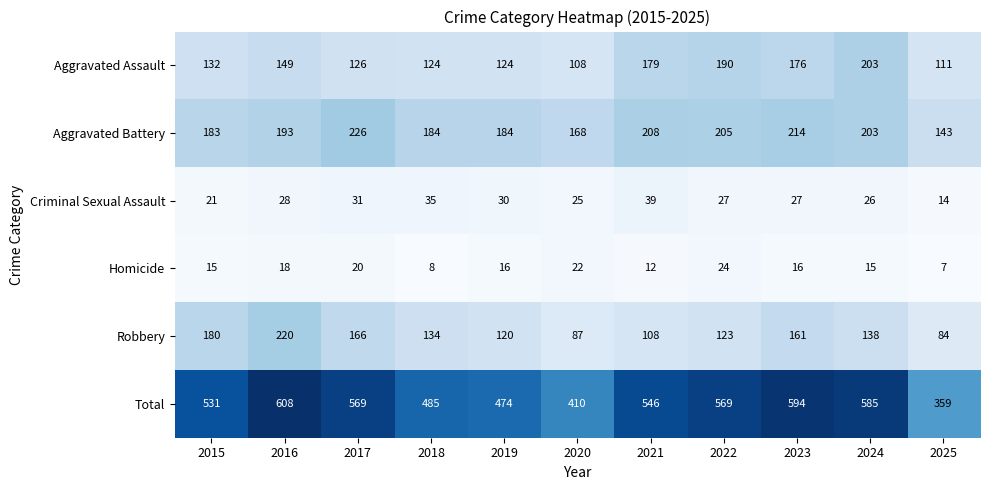

Which series has the widest spread of values?

Total